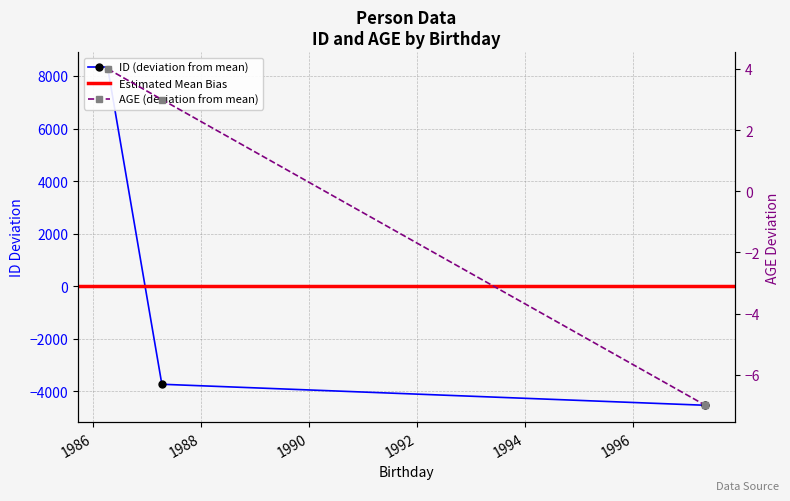

Does the chart display data point markers on the line(s)?

Yes